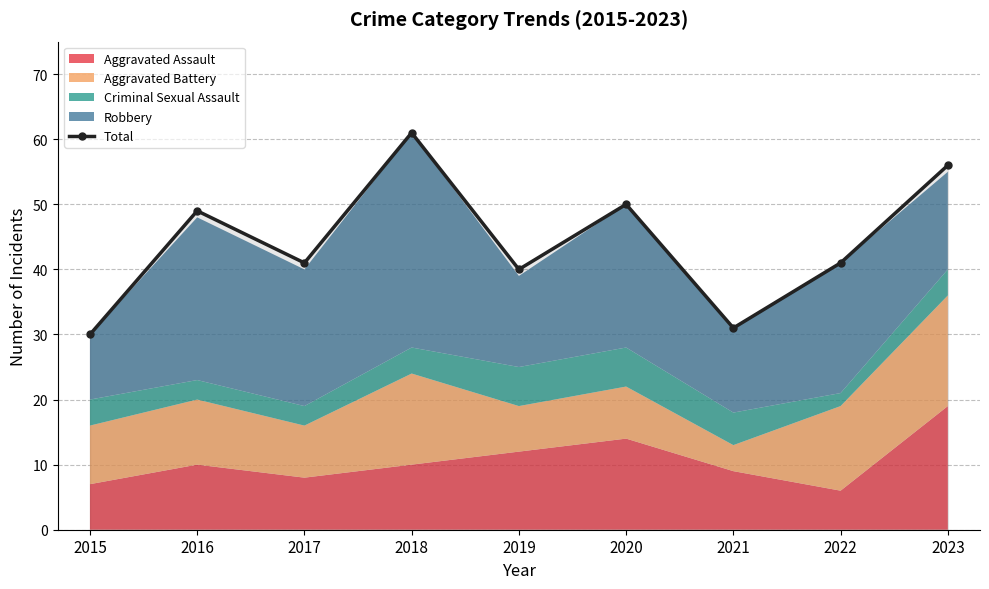

Where is the first local minimum?

2017